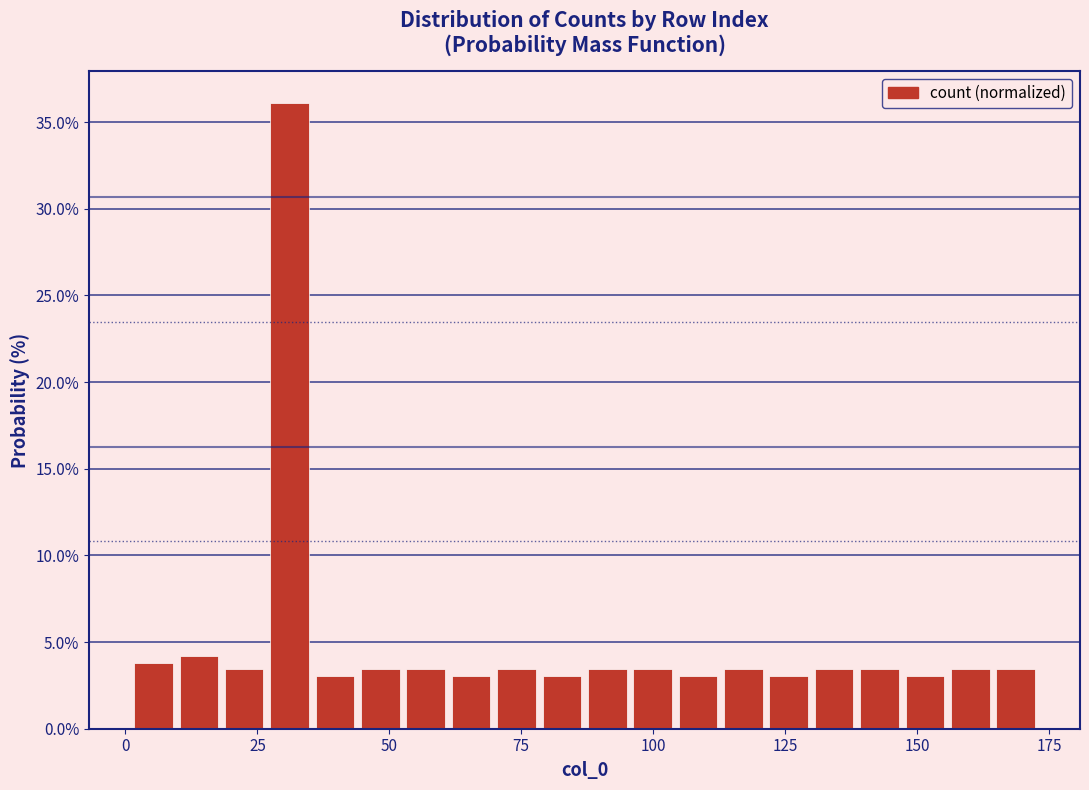

Read against the x-axis, roughly where is the centre of the tallest bar?

30